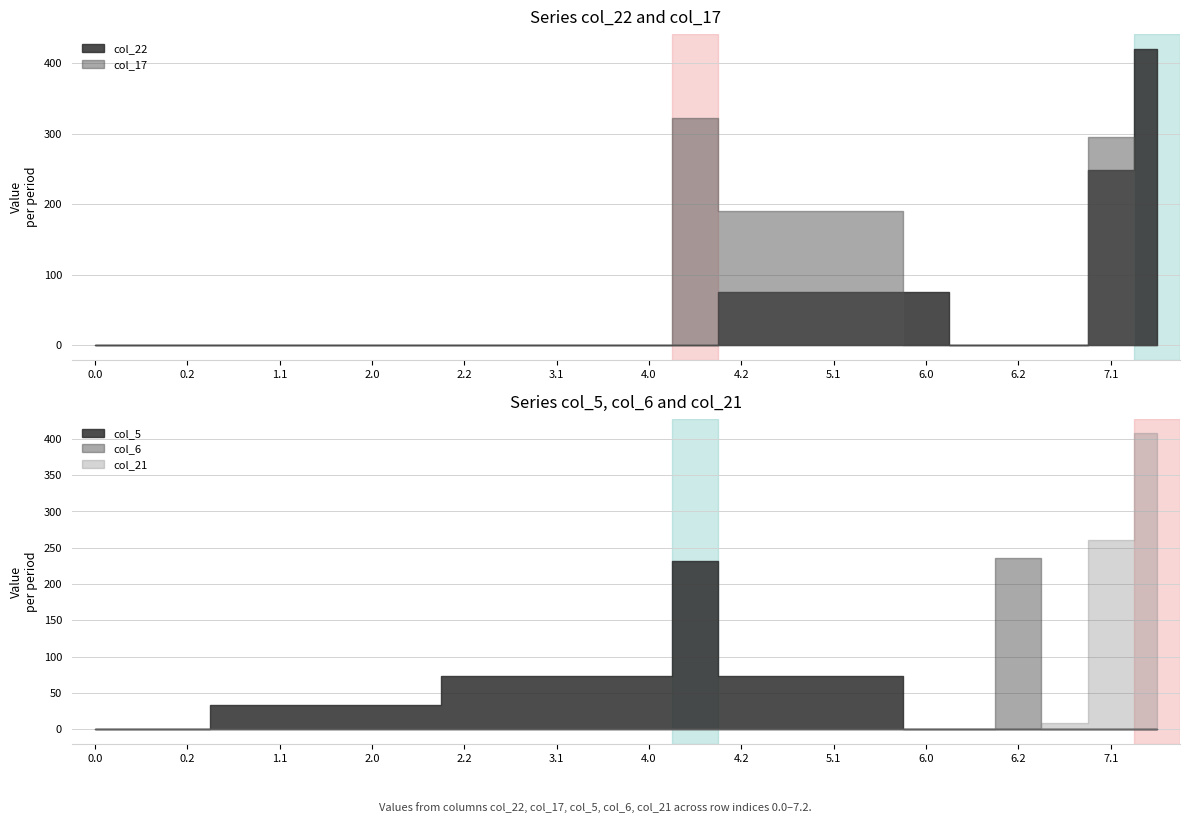

Which series has the largest total across all categories?

col_17